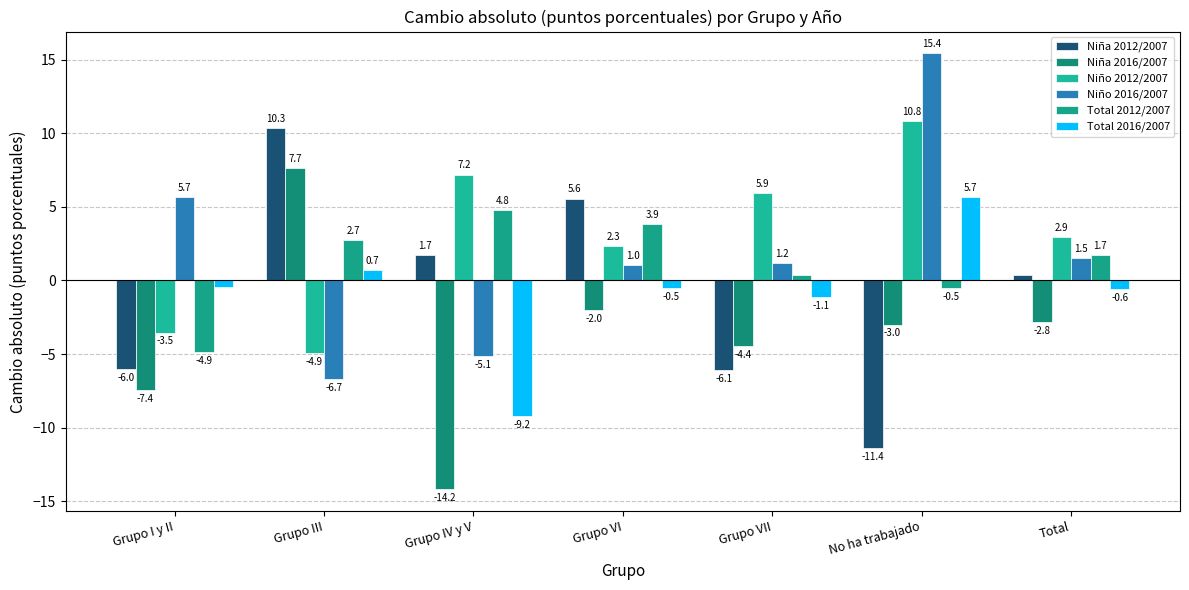

How many negative values does the Total 2012/2007 series have?

2